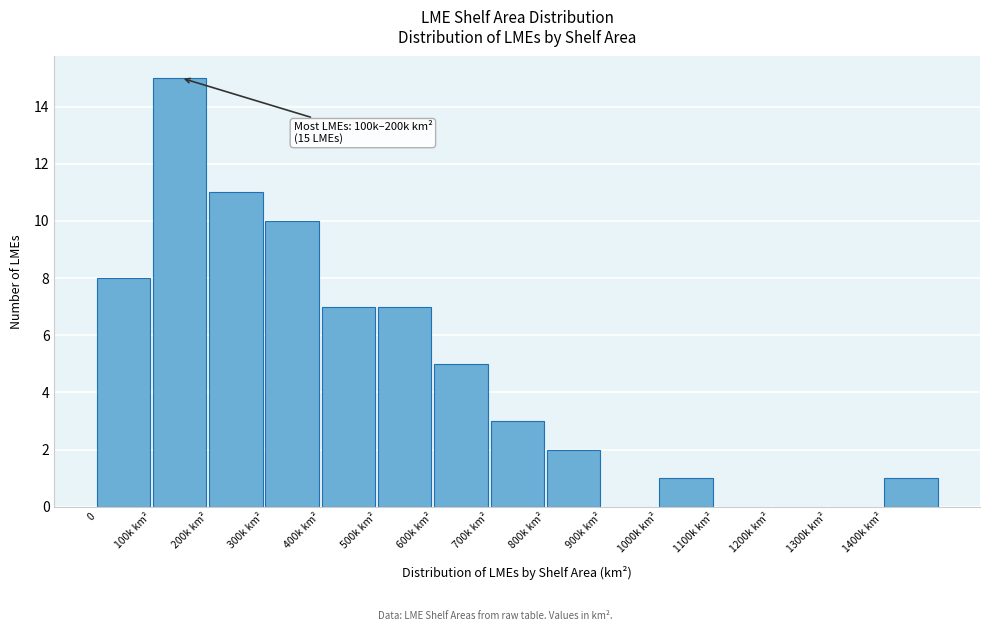

Reading right to left, list all the values displayed in this chart.

1400k km²=1	1300k km²=0	1200k km²=0	1100k km²=0	1000k km²=1	900k km²=0	800k km²=2	700k km²=3	600k km²=5	500k km²=7	400k km²=7	300k km²=10	200k km²=11	100k km²=15	0=8